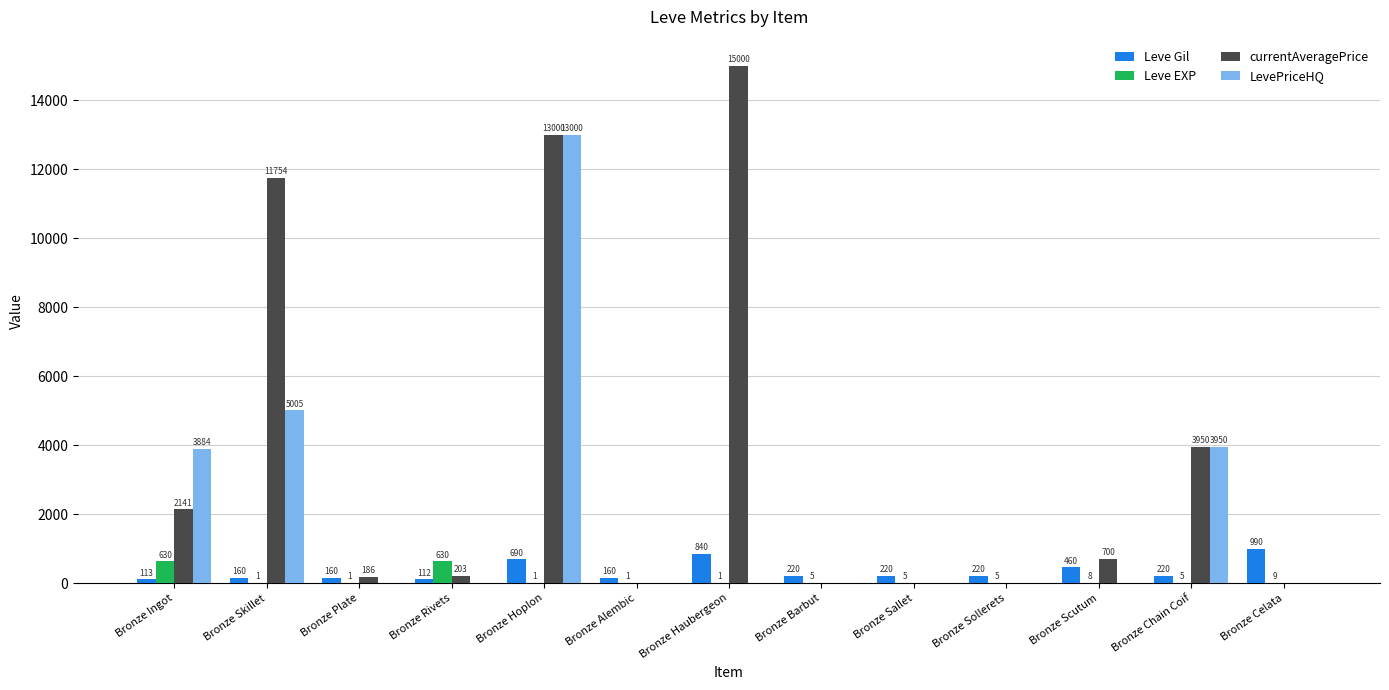

Reading right to left, extract all data points from this chart.

Leve Gil: Bronze Celata=990	Bronze Chain Coif=220	Bronze Scutum=460	Bronze Sollerets=220	Bronze Sallet=220	Bronze Barbut=220	Bronze Haubergeon=840	Bronze Alembic=160	Bronze Hoplon=690	Bronze Rivets=112	Bronze Plate=160	Bronze Skillet=160	Bronze Ingot=113
Leve EXP: Bronze Celata=9	Bronze Chain Coif=5	Bronze Scutum=8	Bronze Sollerets=5	Bronze Sallet=5	Bronze Barbut=5	Bronze Haubergeon=1	Bronze Alembic=1	Bronze Hoplon=1	Bronze Rivets=630	Bronze Plate=1	Bronze Skillet=1	Bronze Ingot=630
currentAveragePrice: Bronze Celata=0	Bronze Chain Coif=3950	Bronze Scutum=700	Bronze Sollerets=0	Bronze Sallet=0	Bronze Barbut=0	Bronze Haubergeon=15000	Bronze Alembic=0	Bronze Hoplon=13000	Bronze Rivets=203	Bronze Plate=186	Bronze Skillet=11754	Bronze Ingot=2141
LevePriceHQ: Bronze Celata=0	Bronze Chain Coif=3950	Bronze Scutum=0	Bronze Sollerets=0	Bronze Sallet=0	Bronze Barbut=0	Bronze Haubergeon=0	Bronze Alembic=0	Bronze Hoplon=13000	Bronze Rivets=0	Bronze Plate=0	Bronze Skillet=5005	Bronze Ingot=3884